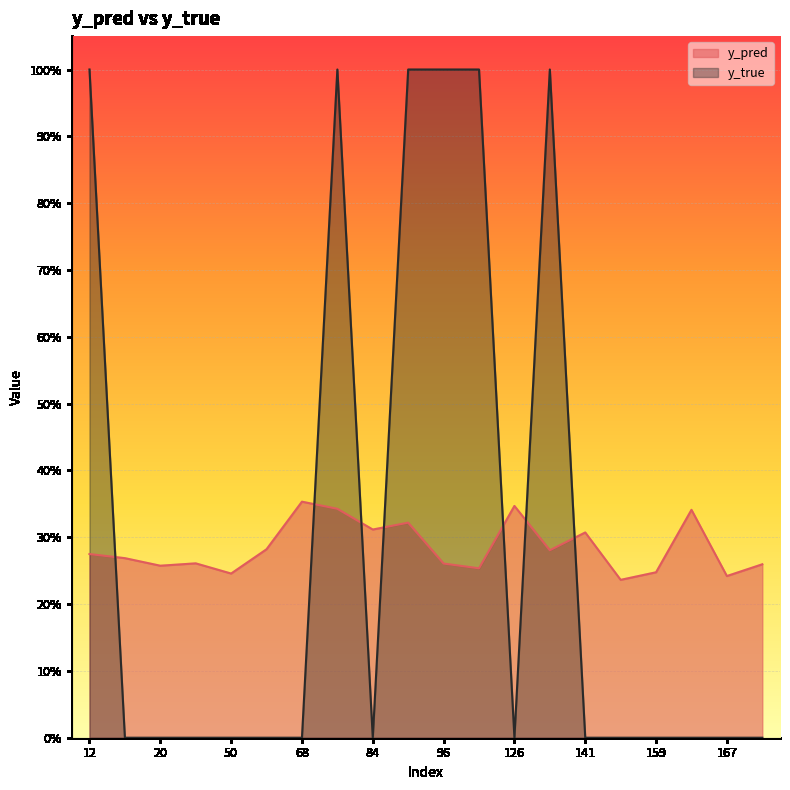

What is the sum of the y_pred values at 61 and 162?

0.6